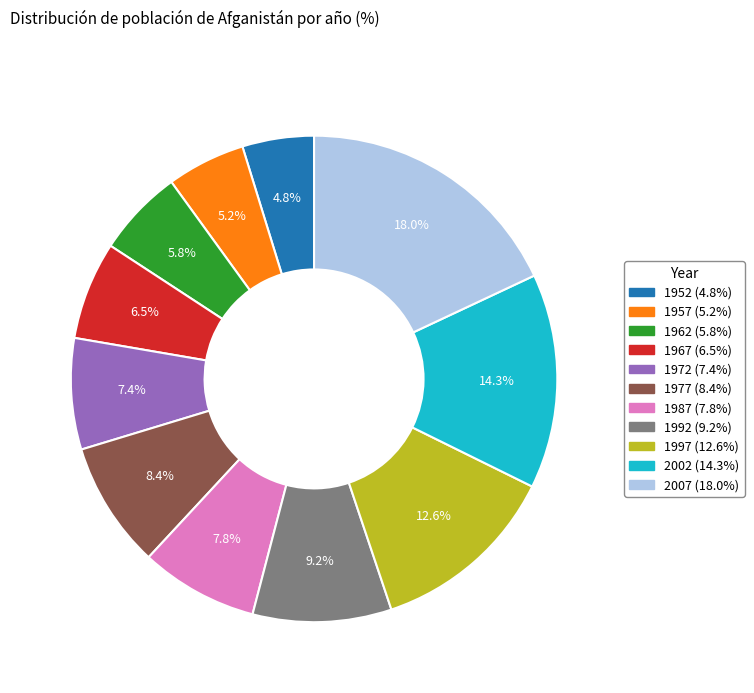

Count the number of slices in the pie.

11